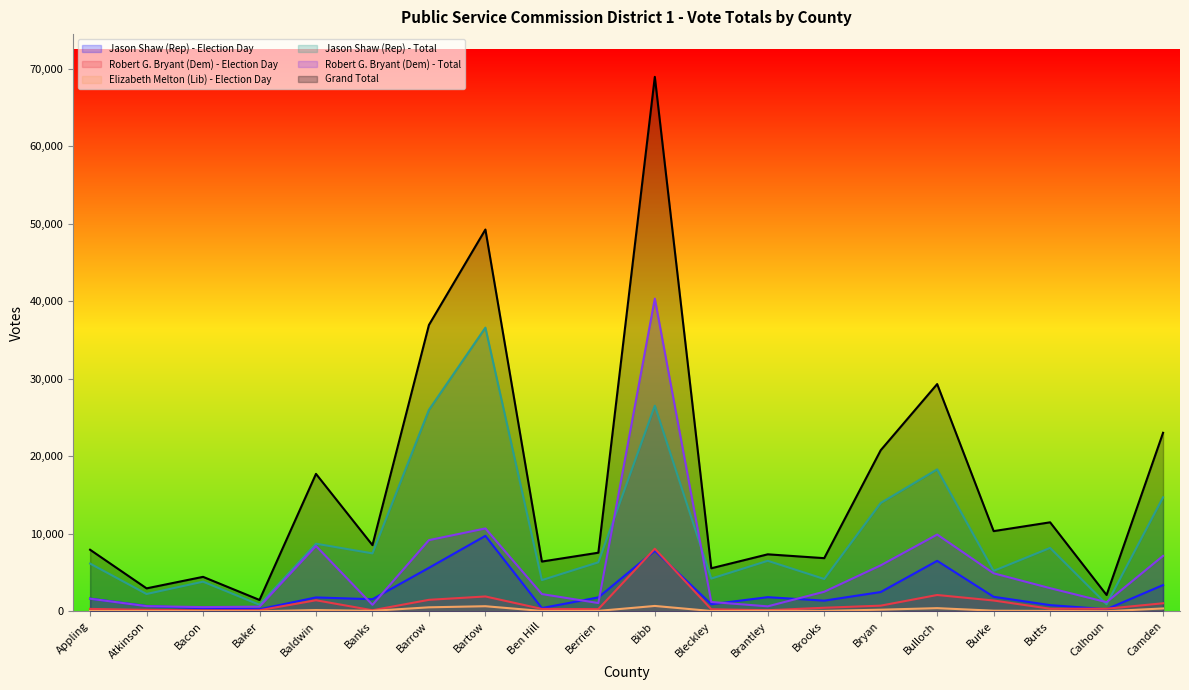

What is the difference between the Robert G. Bryant (Dem) - Election Day values at Atkinson and Calhoun?

140